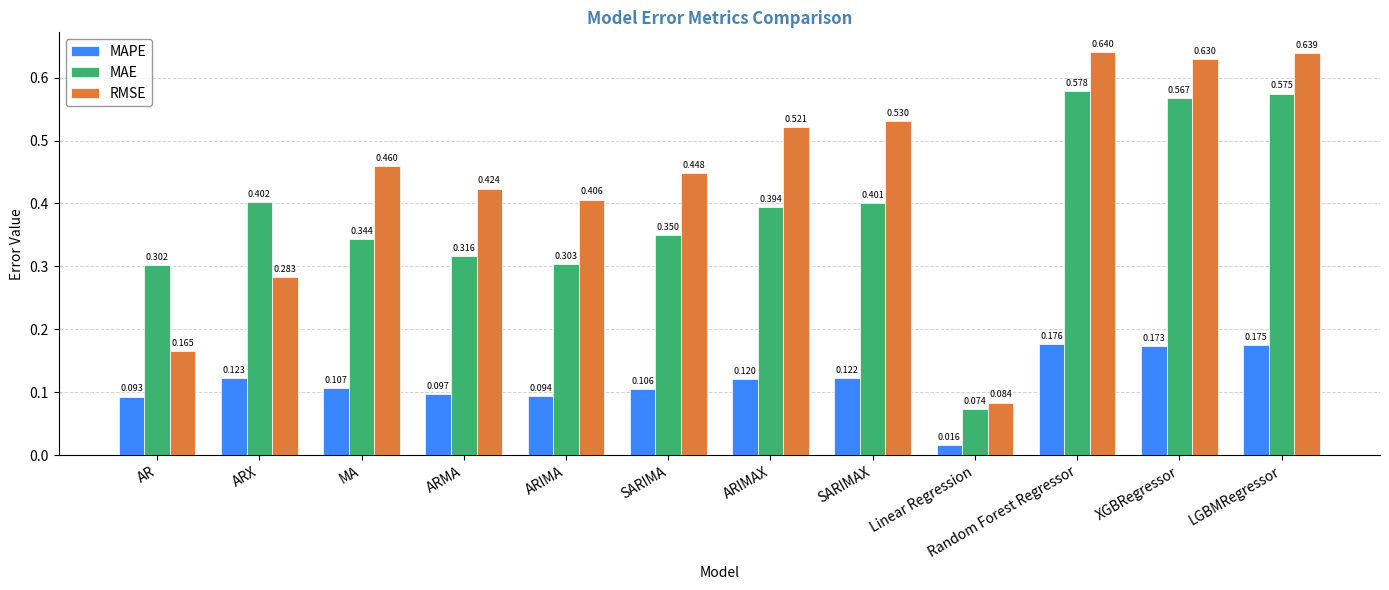

Which series has the largest range (max minus min)?

RMSE